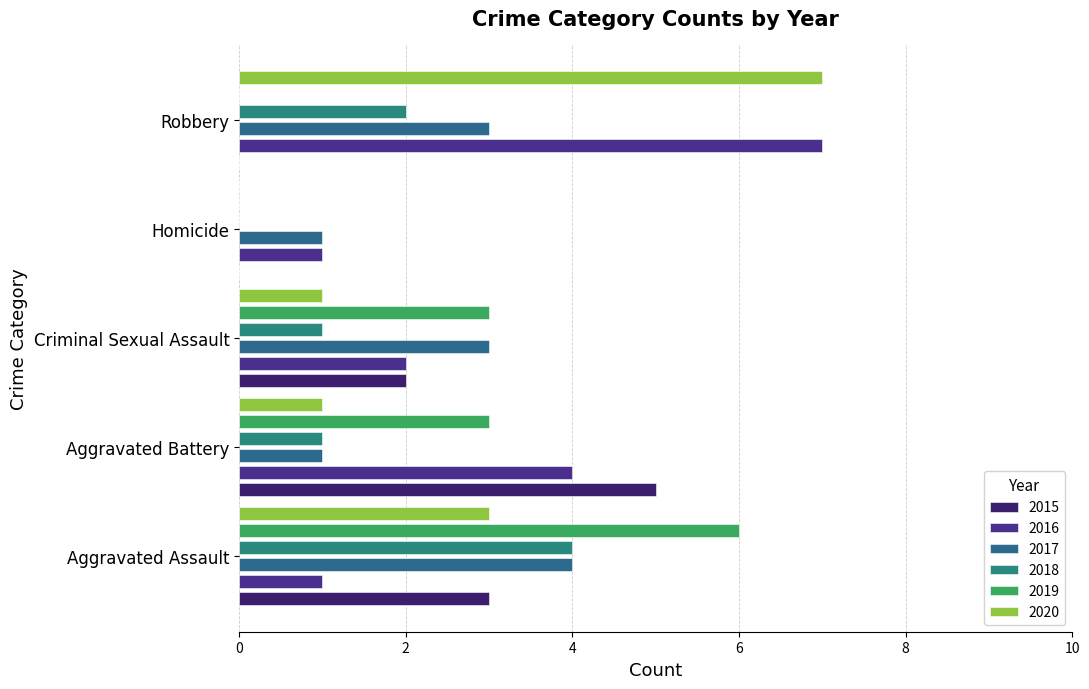

What position from the left is Homicide?

4